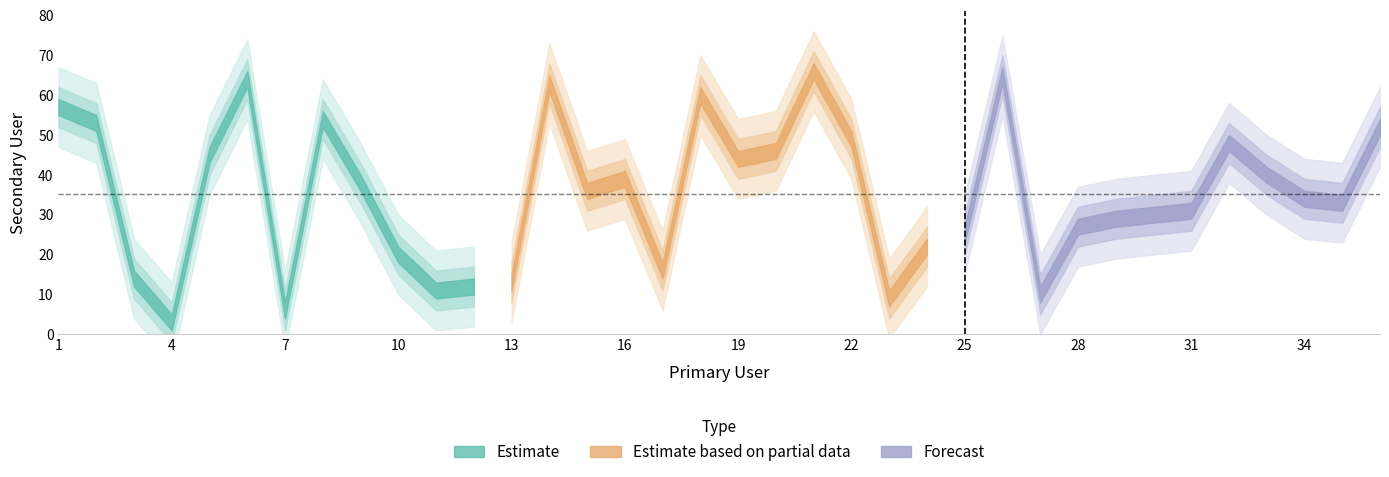

How many categories are shown in the chart?

36